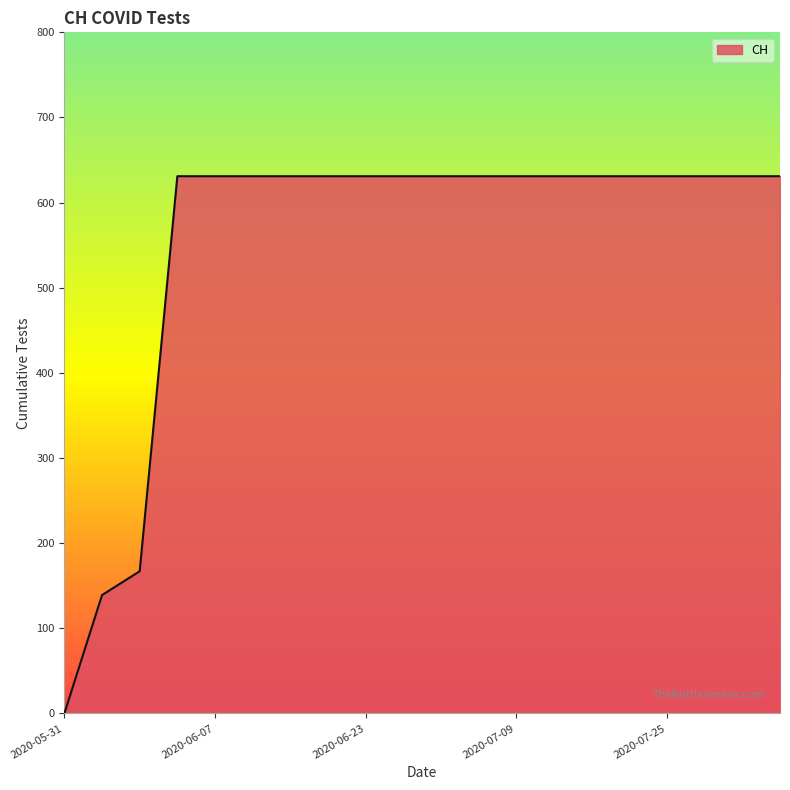

What is the sum of all values?

11033